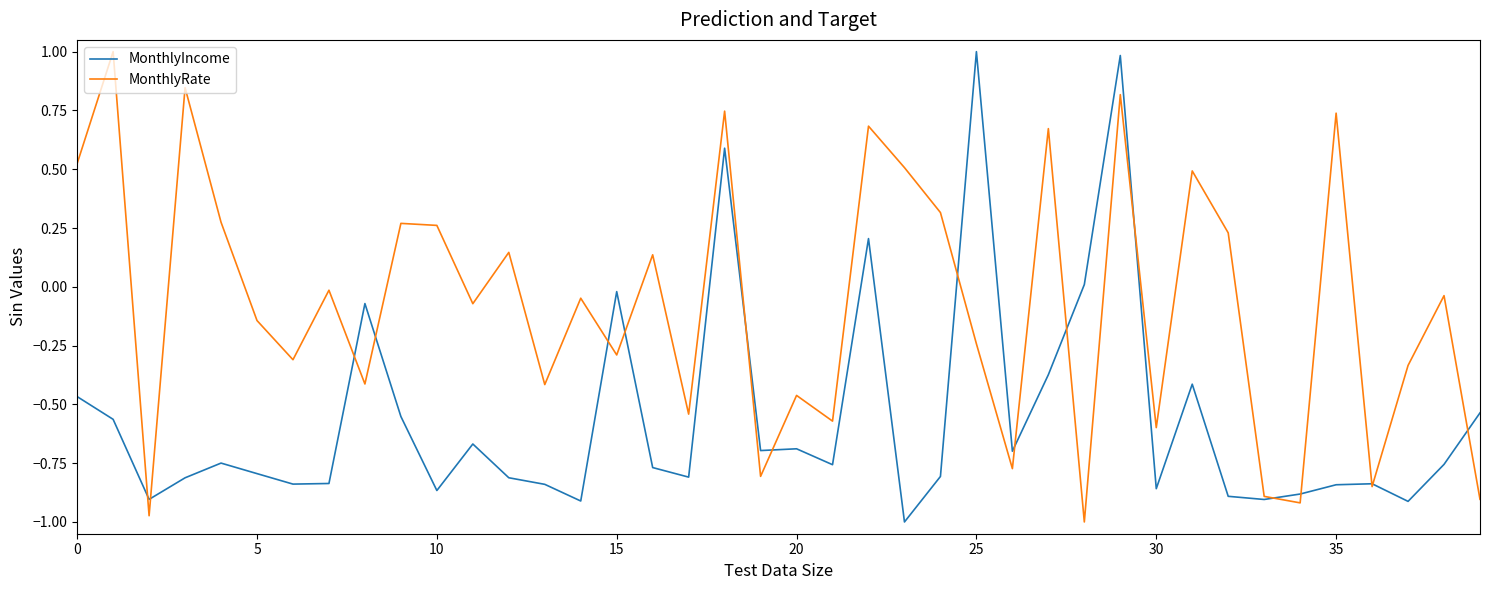

What is the highest value of the MonthlyRate series?

1.0